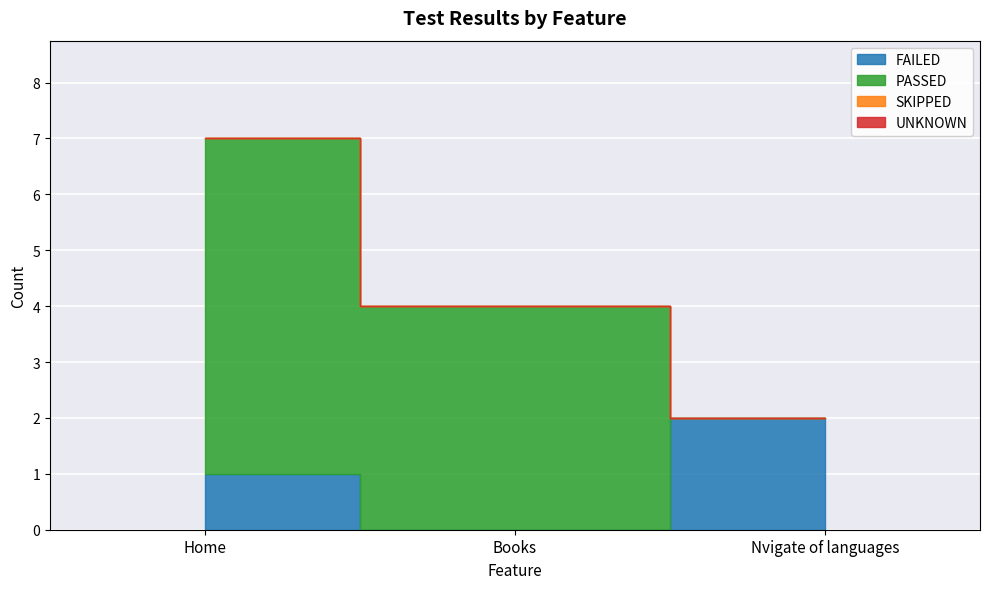

What is the difference between the second highest and minimum values in the FAILED series?

1